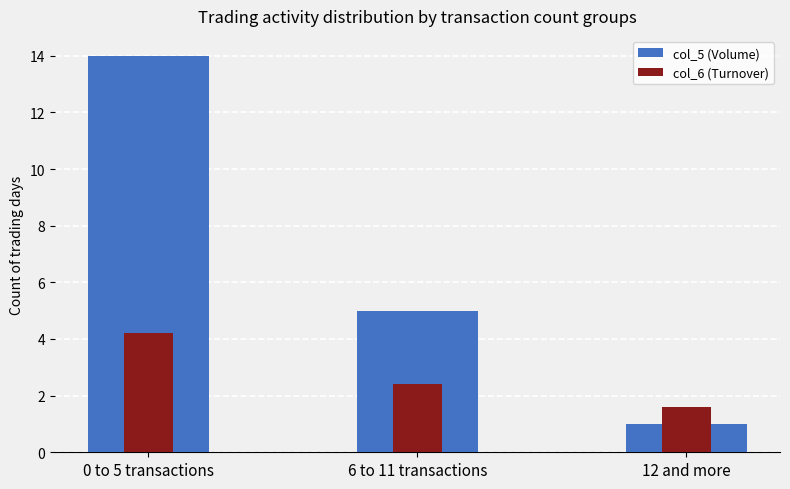

What is the sum of the col_5 (Volume) values at 12 and more and 0 to 5 transactions?

15.0